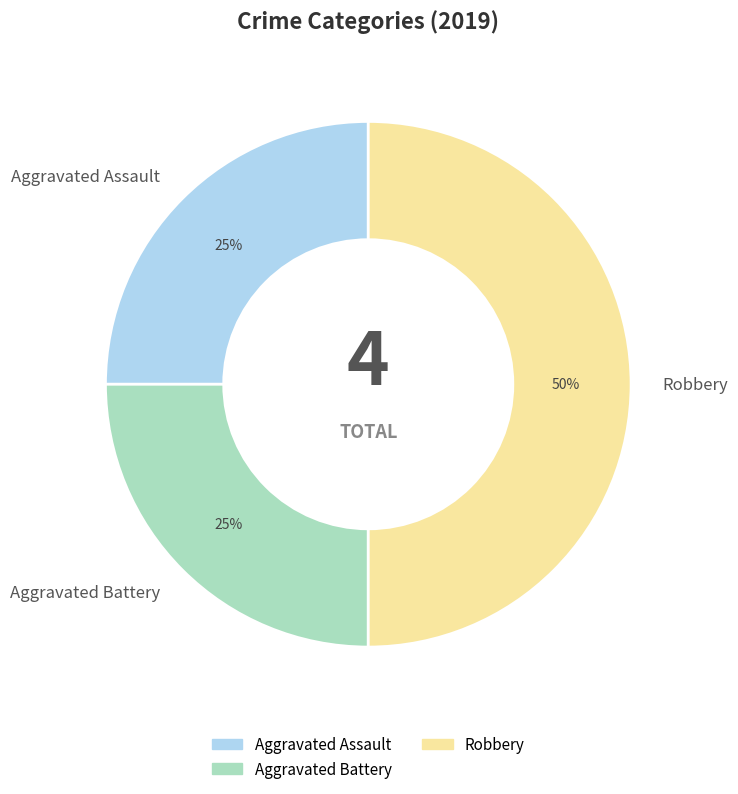

Is the sum of Aggravated Assault and Robbery greater than half?

Yes